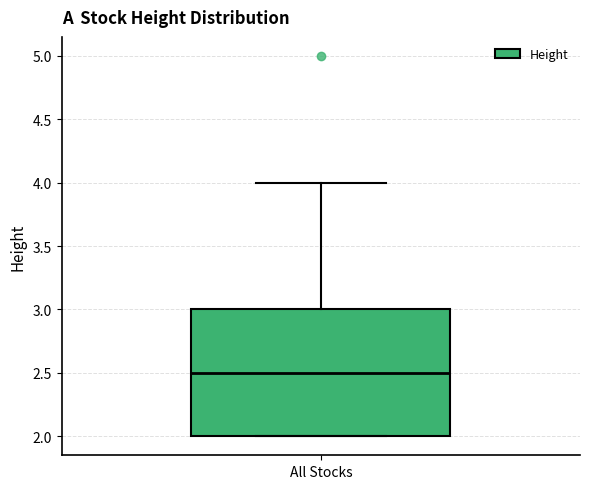

Where is the upper edge of the box for All Stocks on the y-axis? The values are not printed on the chart, so give them approximately, as read against the axis.

3.0